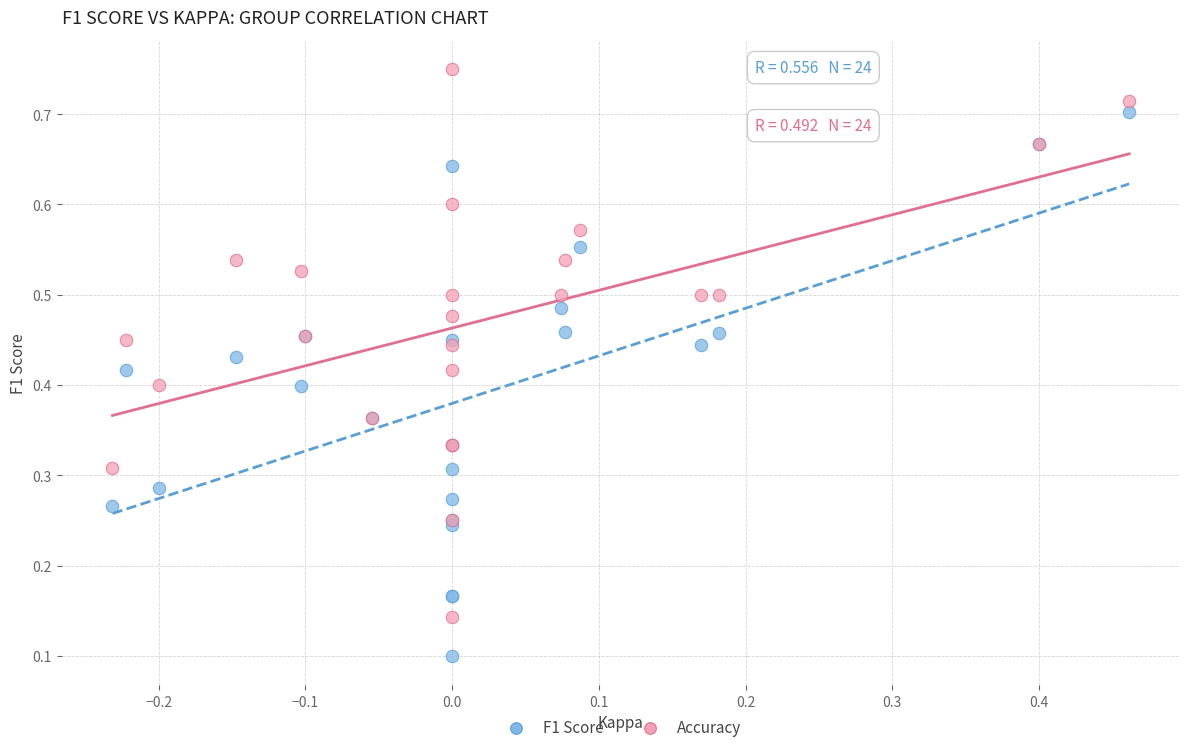

Which series reaches the minimum Y coordinate?

F1 Score